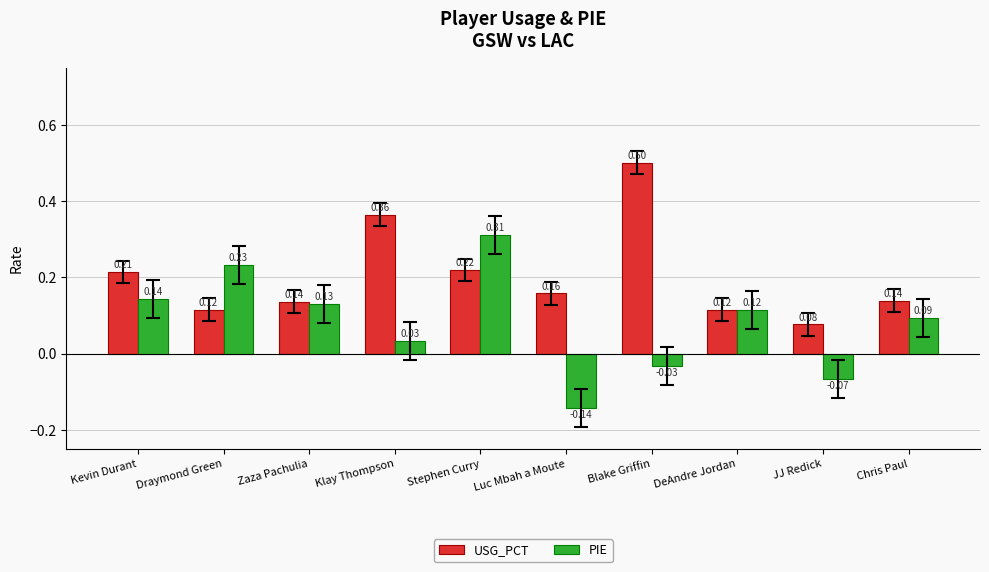

At which label is USG_PCT closest to 0?

JJ Redick